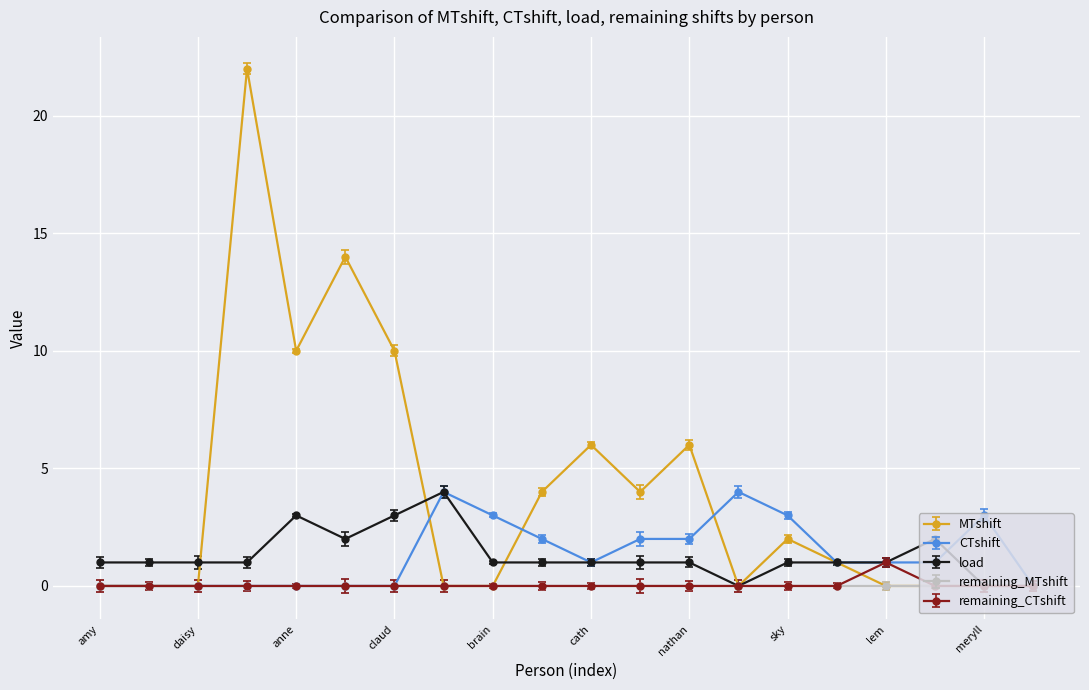

What is the maximum value shown in the chart?

22